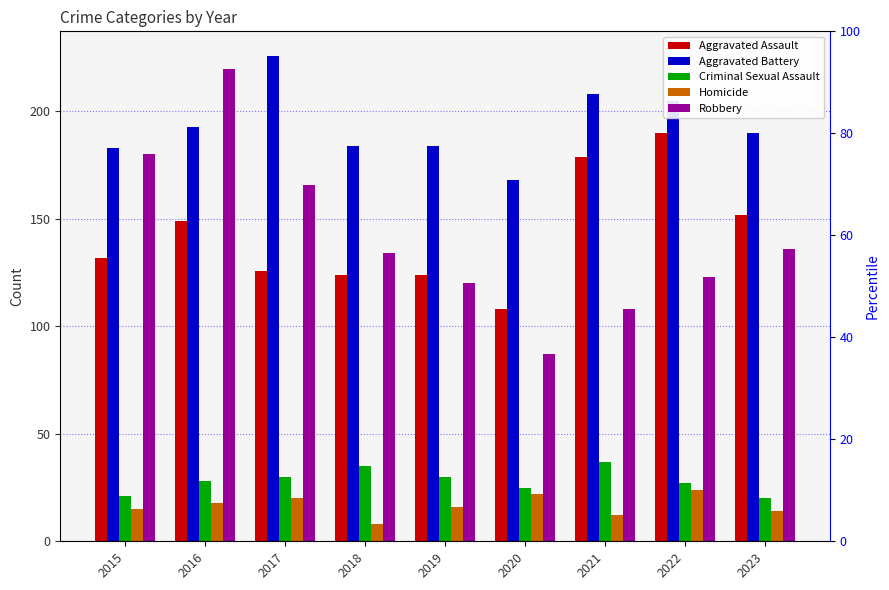

At which category is the sum across all series the highest?

2016